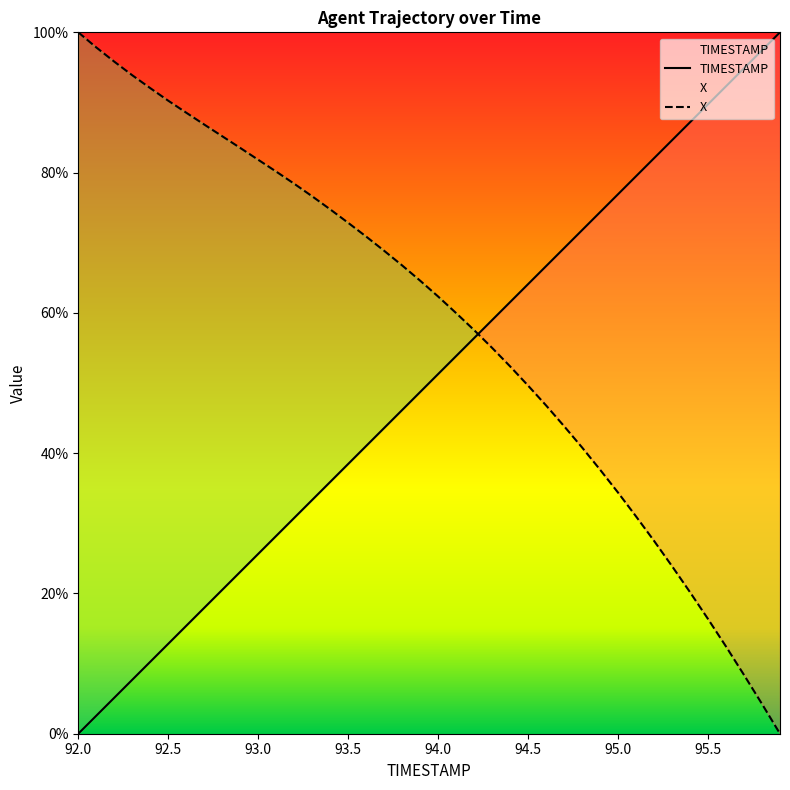

What are all the series names shown in the legend?

TIMESTAMP, X